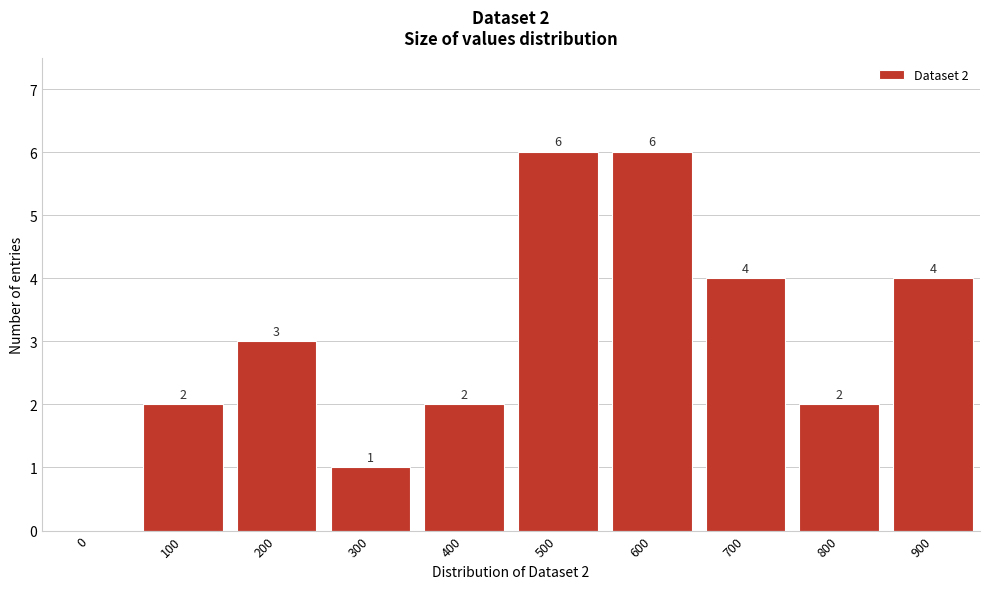

Reading right to left, extract all data points from this chart.

900=4	800=2	700=4	600=6	500=6	400=2	300=1	200=3	100=2	0=0